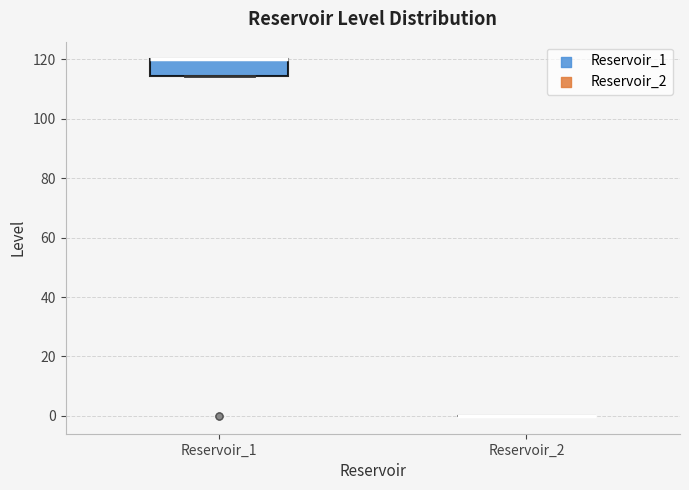

Reading left to right, transcribe this box plot: for each box, give where its median line is, the range the box spans, and where its two whiskers end, as read against the y-axis. The values are not printed on the chart, so give them approximately, as read against the axis.

Reservoir_1: median 120 (drawn on the box's upper edge), box 114 to 120, whiskers 114 to 120
Reservoir_2: box collapsed to a line at 0, whiskers 0 to 0